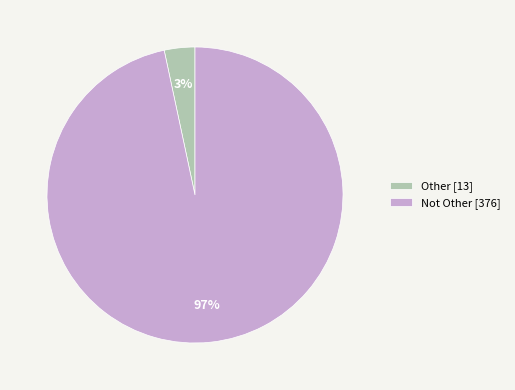

The Not Other [376] slice represents 97% of the pie. True or false?

True